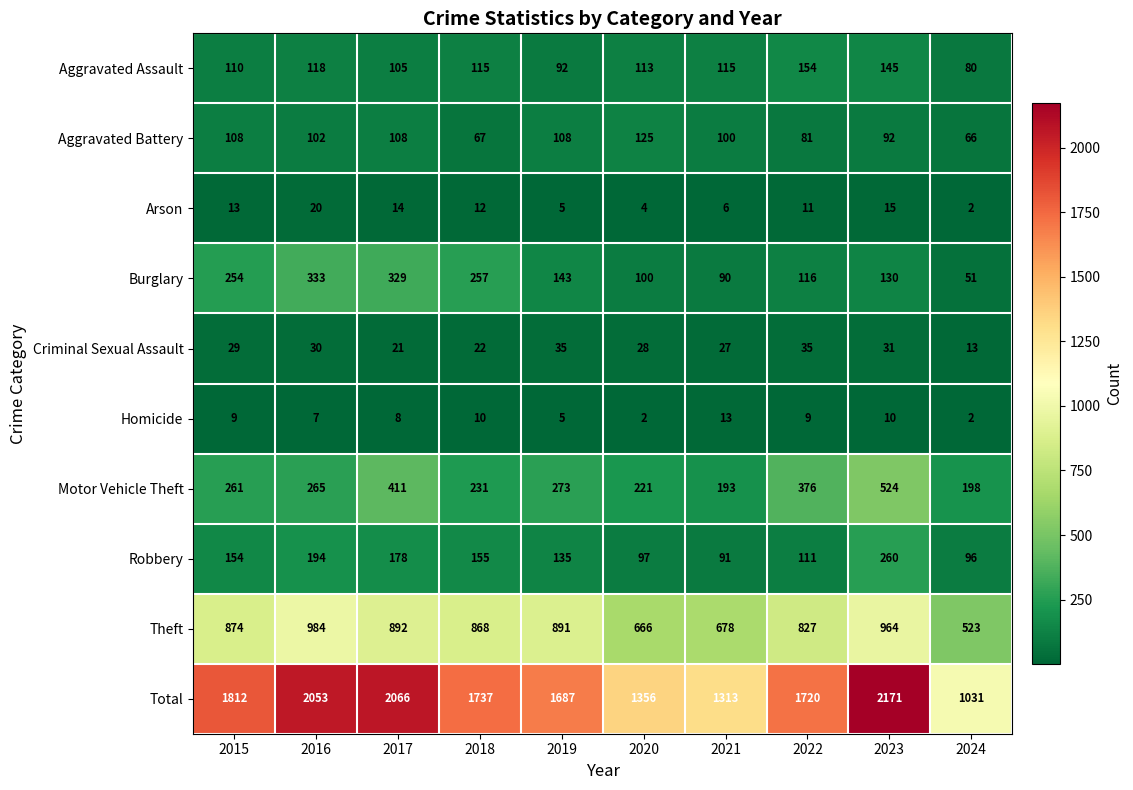

At 2015, list the series in order from smallest to largest.

Homicide, Arson, Criminal Sexual Assault, Aggravated Battery, Aggravated Assault, Robbery, Burglary, Motor Vehicle Theft, Theft, Total